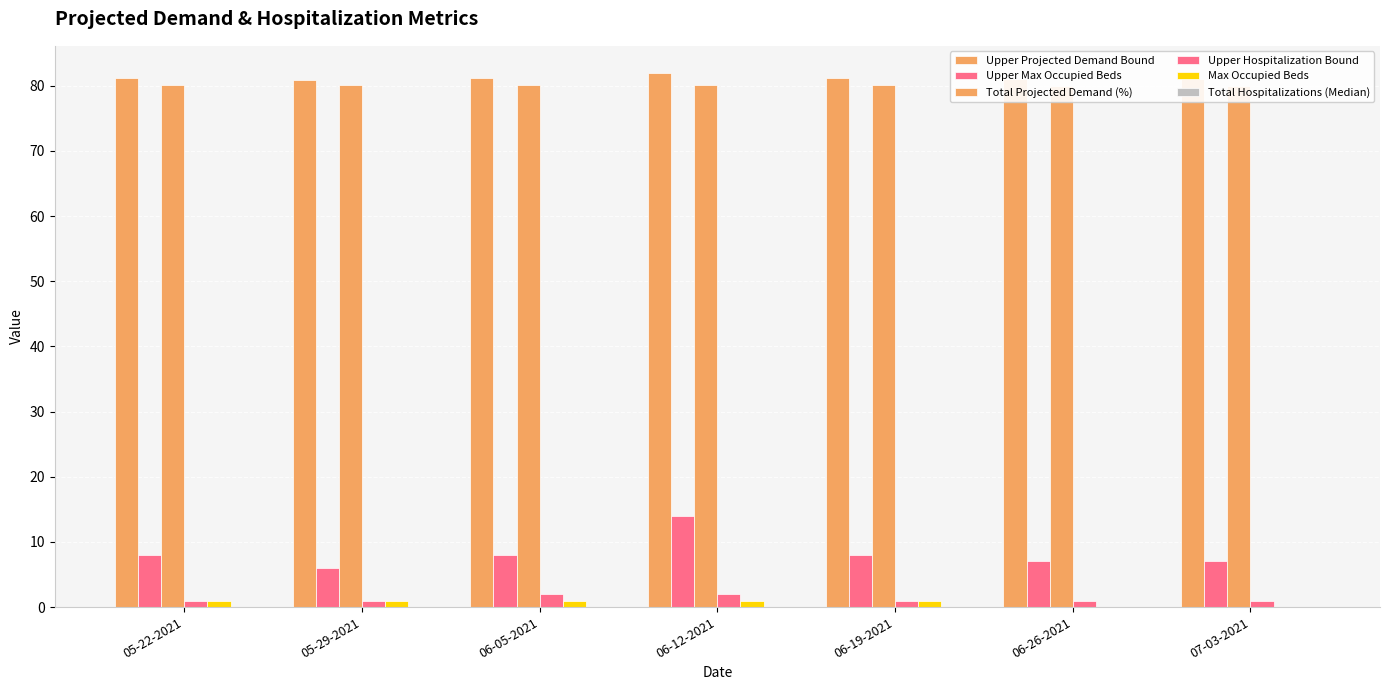

Reading right to left, extract all data points from this chart.

Upper Projected Demand Bound: 81.0	81.0	81.2	82.0	81.2	80.9	81.2
Upper Max Occupied Beds: 7.0	7.0	8.0	14.0	8.0	6.0	8.0
Total Projected Demand (%): 80.0	80.0	80.1	80.1	80.1	80.1	80.1
Upper Hospitalization Bound: 1.0	1.0	1.0	2.0	2.0	1.0	1.0
Max Occupied Beds: 0.0	0.0	1.0	1.0	1.0	1.0	1.0
Total Hospitalizations (Median): 0.0	0.0	0.0	0.0	0.0	0.0	0.0